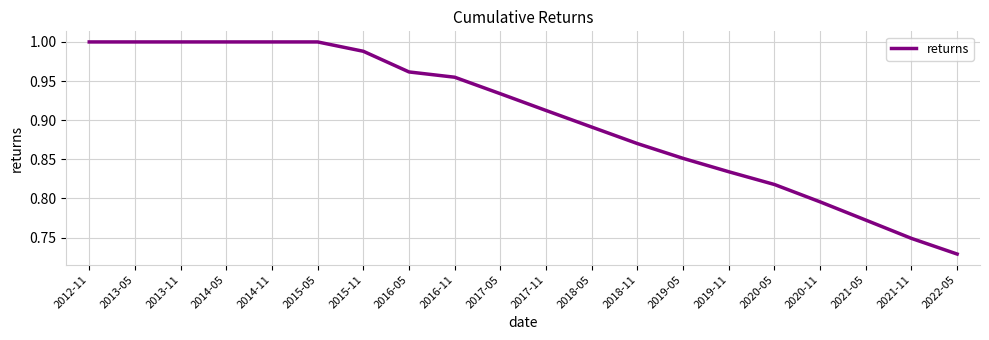

Is it true that the value at 2018-05 is 1.5?

False